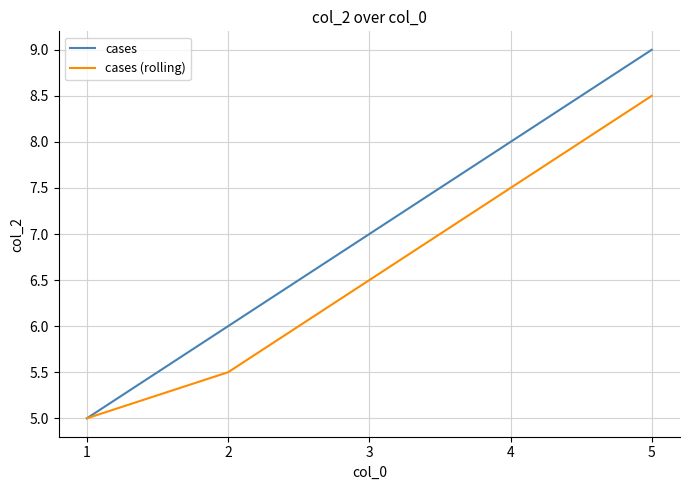

Count the cases (rolling) values in the range 5 to 7.

3